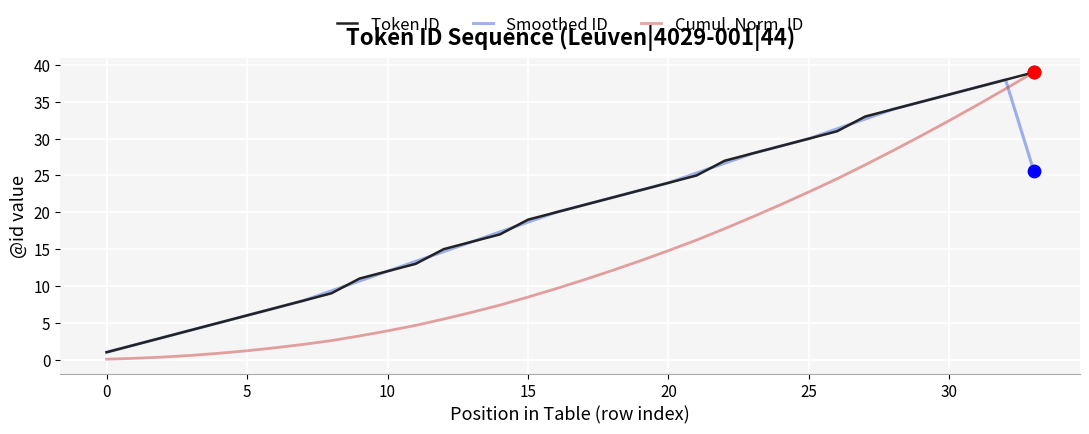

What is the maximum value shown in the chart?

39.0